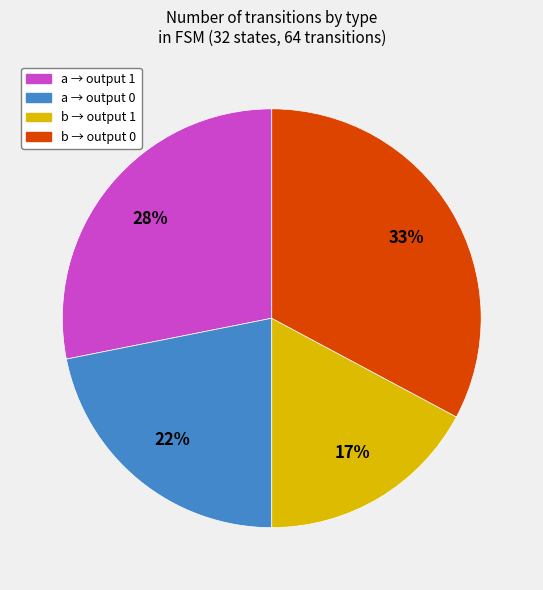

To the nearest percent, what is the difference between the largest and smallest slice percentages?

16%